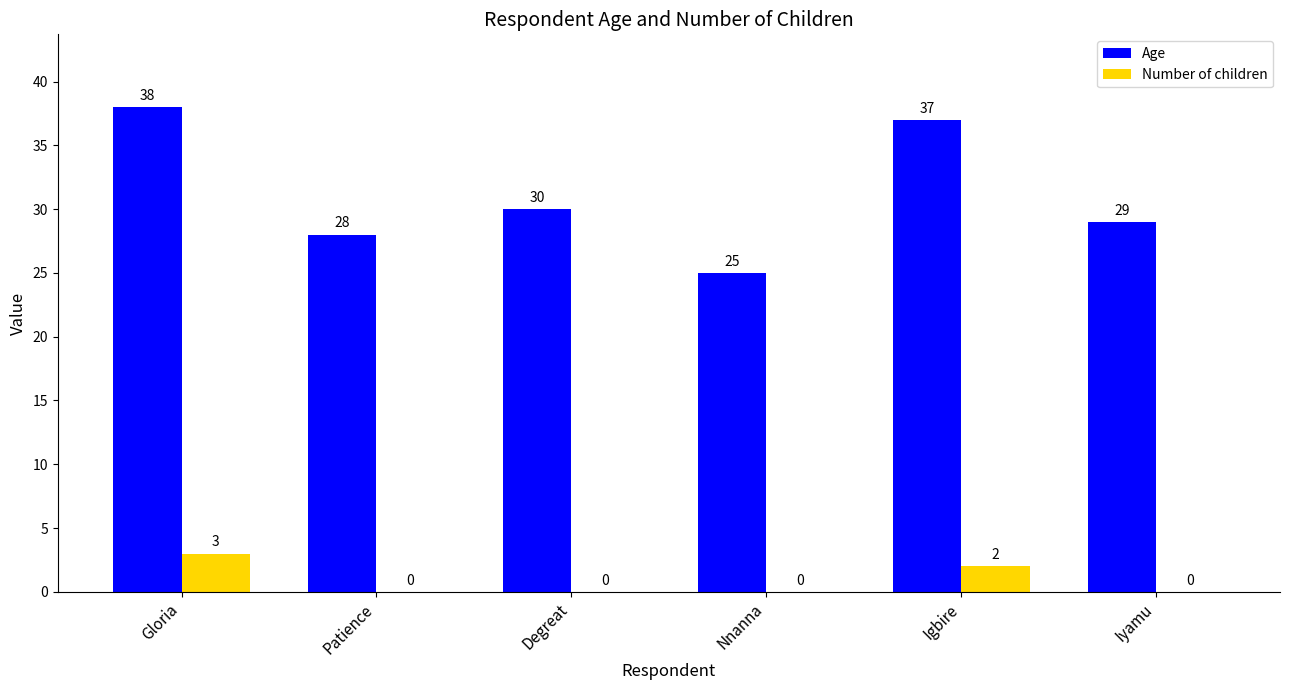

Which series has the largest total across all categories?

Age